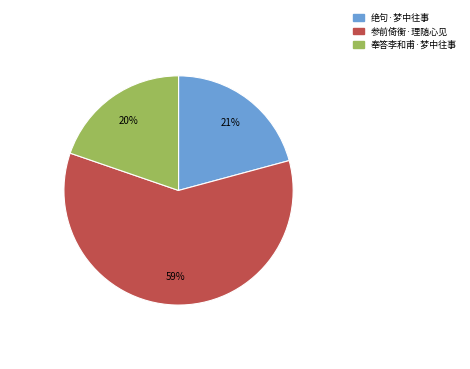

Does any single category account for the majority?

Yes